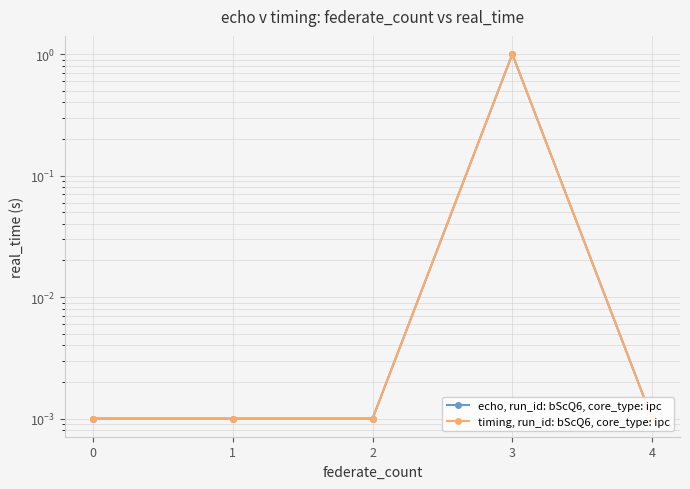

At which category is the sum across all series the highest?

3